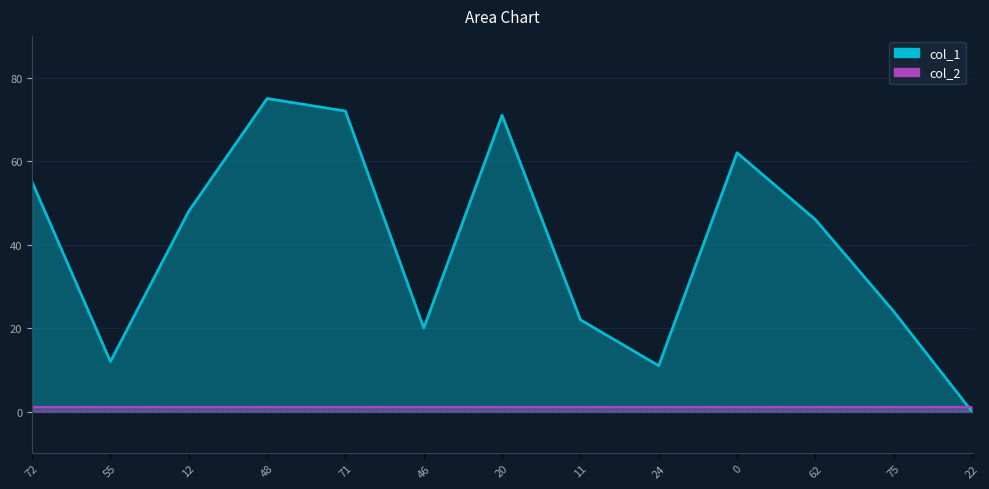

Which category has the highest value across all series?

48